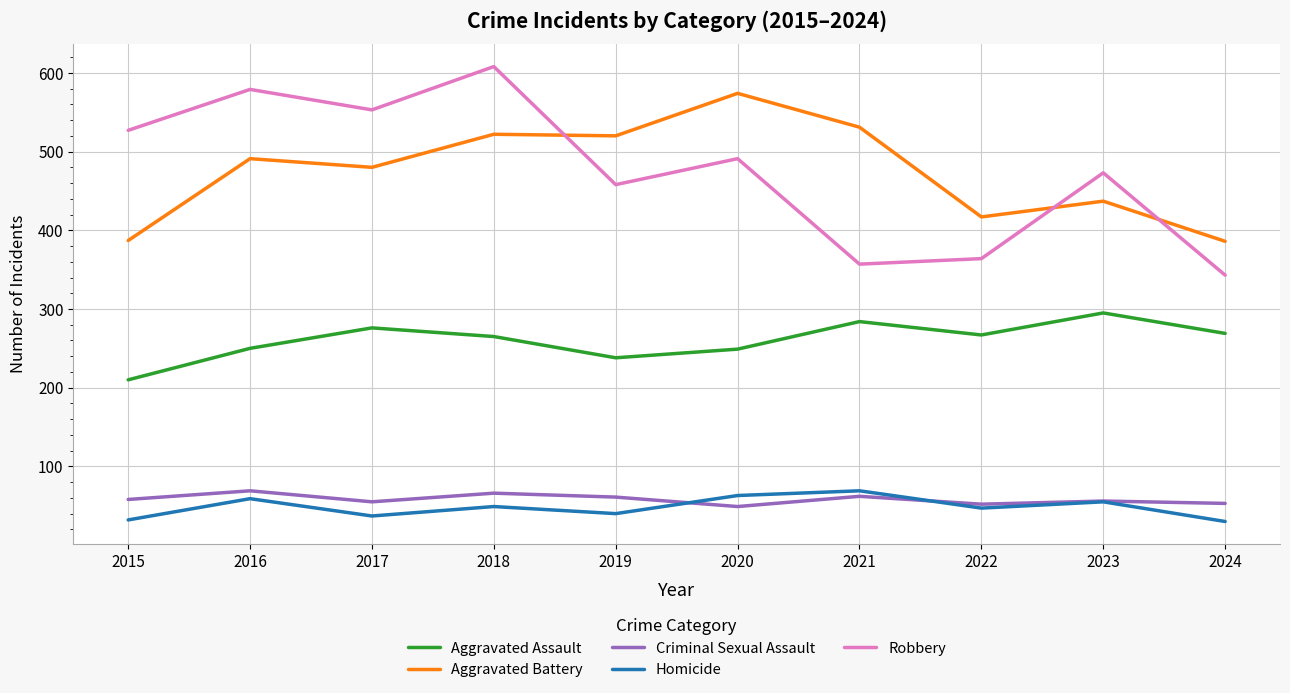

At 2015, list the series in order from smallest to largest.

Homicide, Criminal Sexual Assault, Aggravated Assault, Aggravated Battery, Robbery